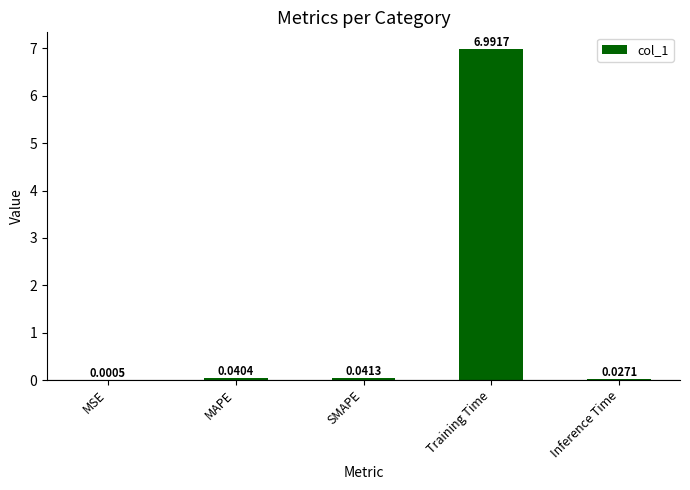

What is the sum of all values?

7.1